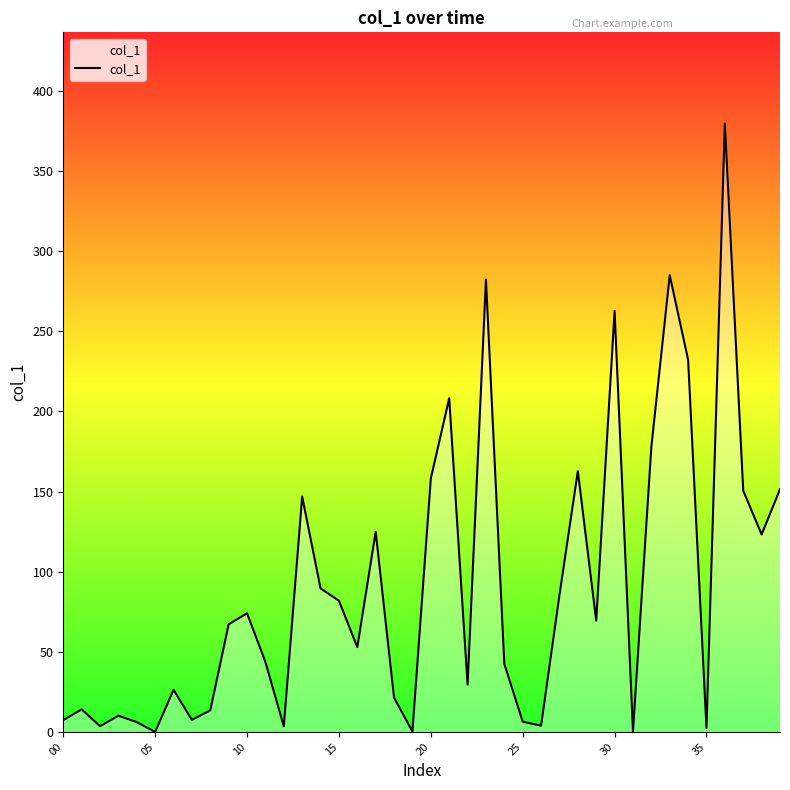

What is the difference between the maximum and minimum values?

379.7